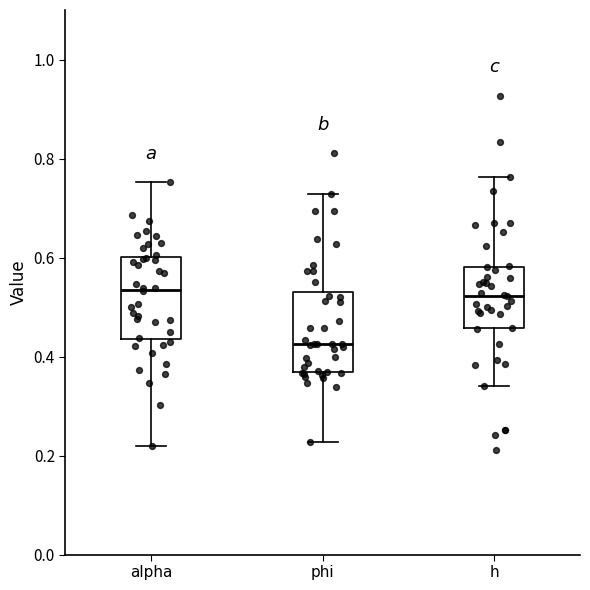

Reading left to right, transcribe this box plot: for each box, give where its median line is, the range the box spans, and where its two whiskers end, as read against the y-axis. The values are not printed on the chart, so give them approximately, as read against the axis.

alpha: median 0.54, box 0.44 to 0.60, whiskers 0.22 to 0.76
phi: median 0.42, box 0.36 to 0.52, whiskers 0.22 to 0.72
h: median 0.52, box 0.46 to 0.58, whiskers 0.34 to 0.76